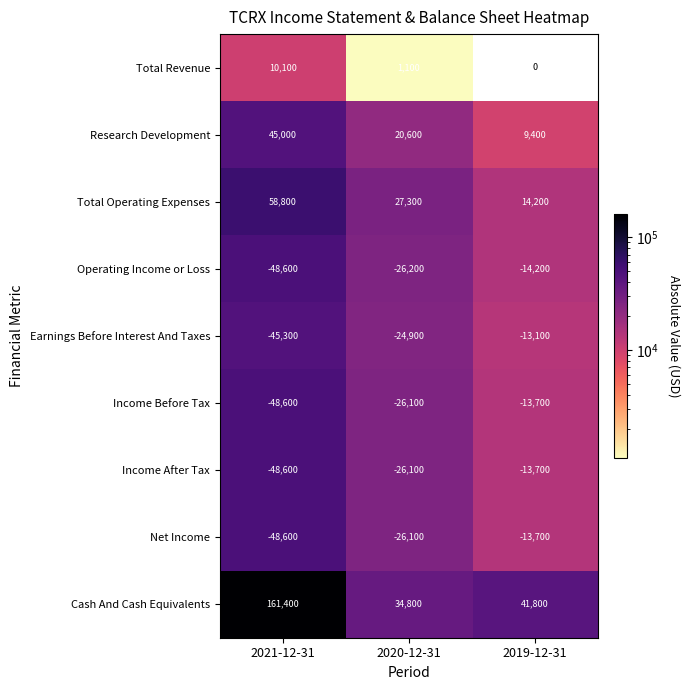

The Income Before Tax series shows 75081.1 at 2021-12-31. True or false?

False